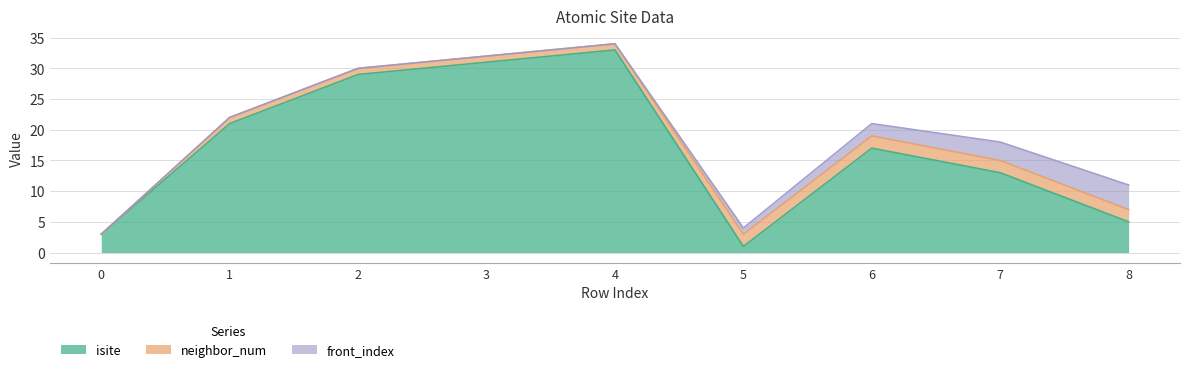

Which series has the largest range (max minus min)?

isite